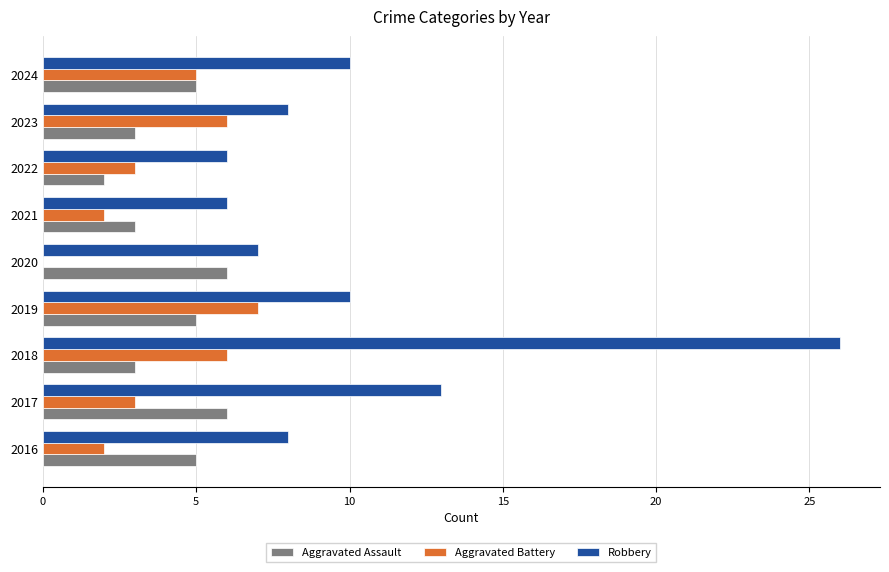

Which series has the largest total across all categories?

Robbery